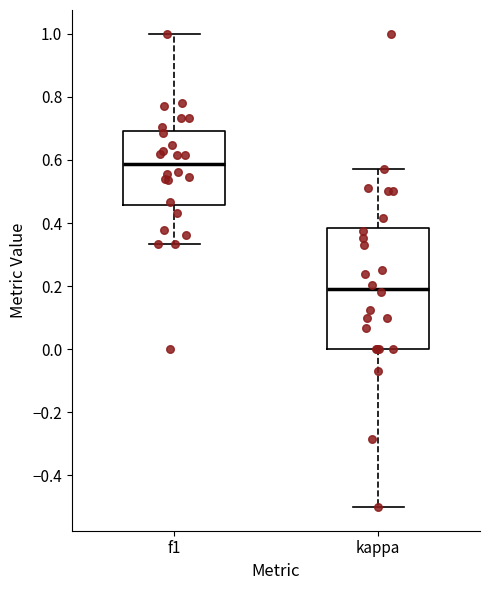

Reading left to right, read every box against the y-axis: the position of its median line, the range the box covers, and the ends of its whiskers. The values are not printed on the chart, so give them approximately, as read against the axis.

f1: median 0.58, box 0.46 to 0.70, whiskers 0.34 to 1.00
kappa: median 0.20, box 0.00 to 0.38, whiskers -0.50 to 0.58